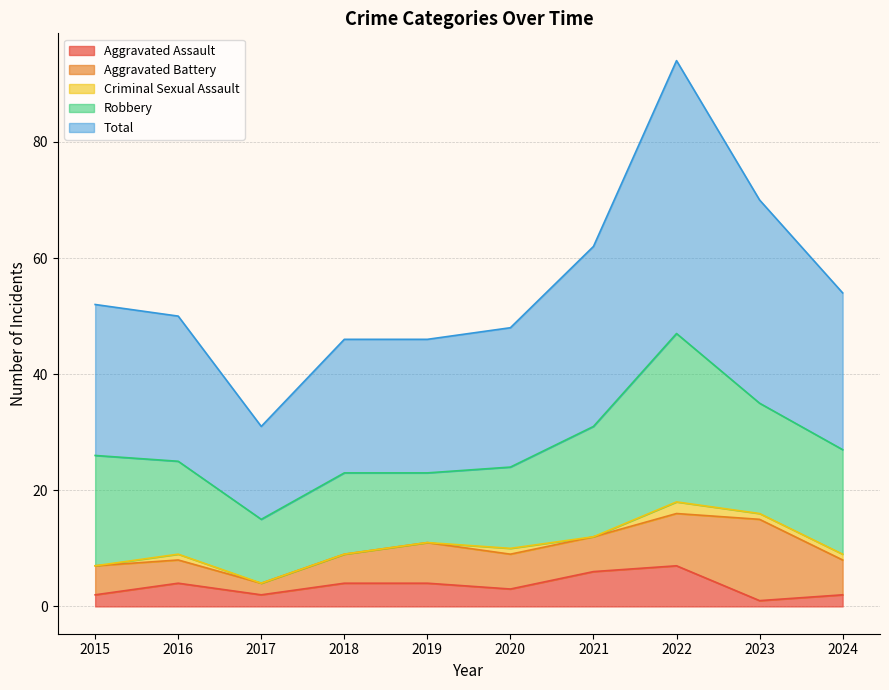

What is the value of the Aggravated Assault point at the 2nd from the left?

4